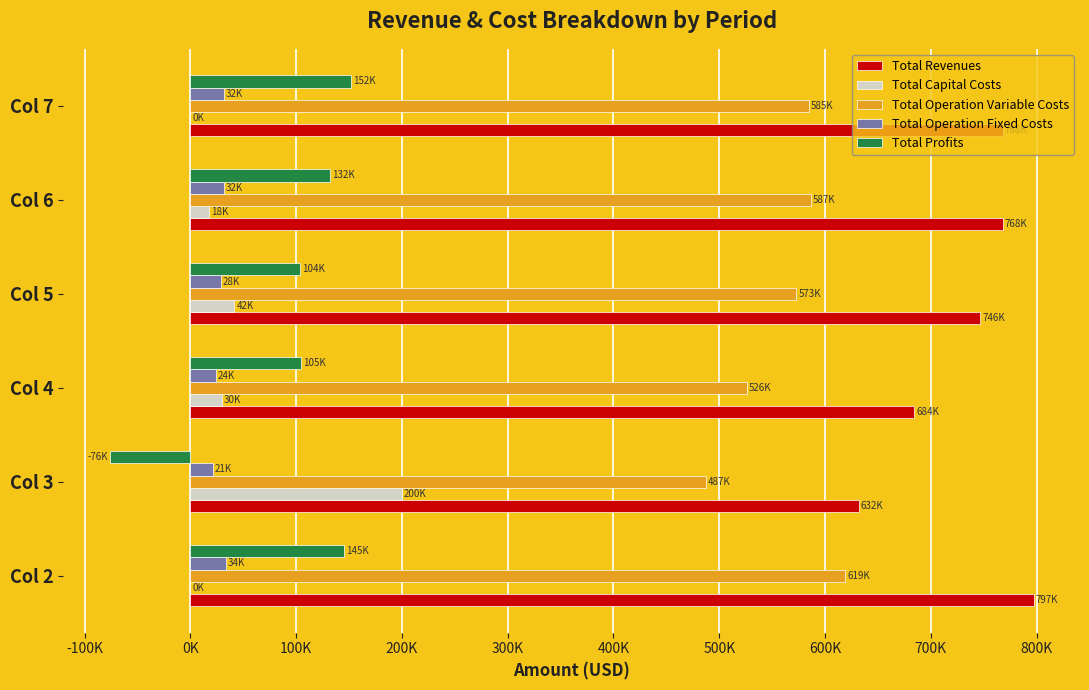

Which series has the widest spread of values?

Total Profits